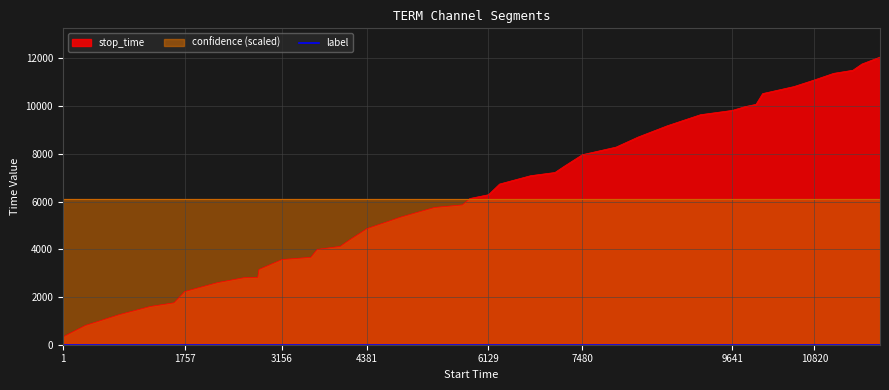

The confidence series shows 0.5 at 28. True or false?

True